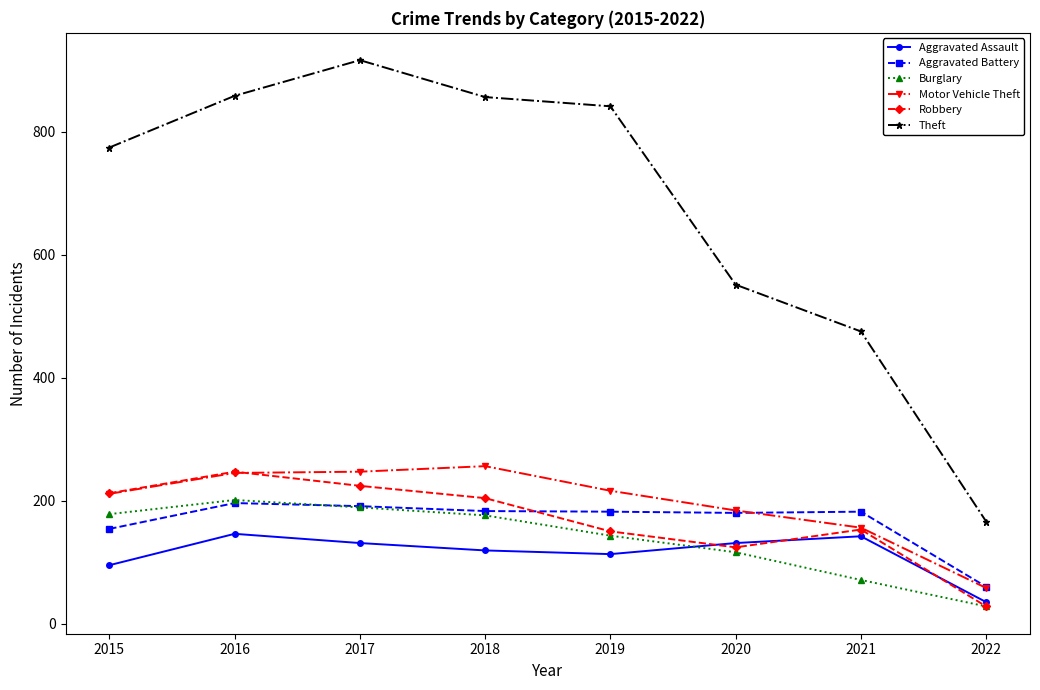

True or false: Theft and Burglary cross at least once.

False